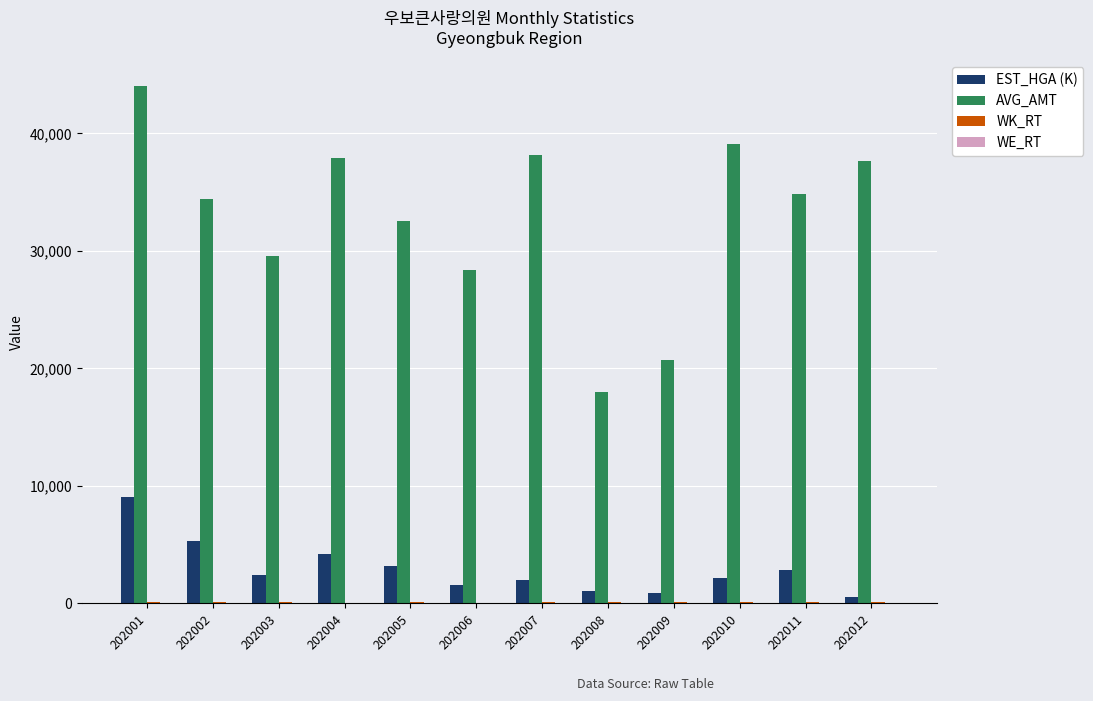

Is it true that AVG_AMT equals 35519.3 at 202009?

False